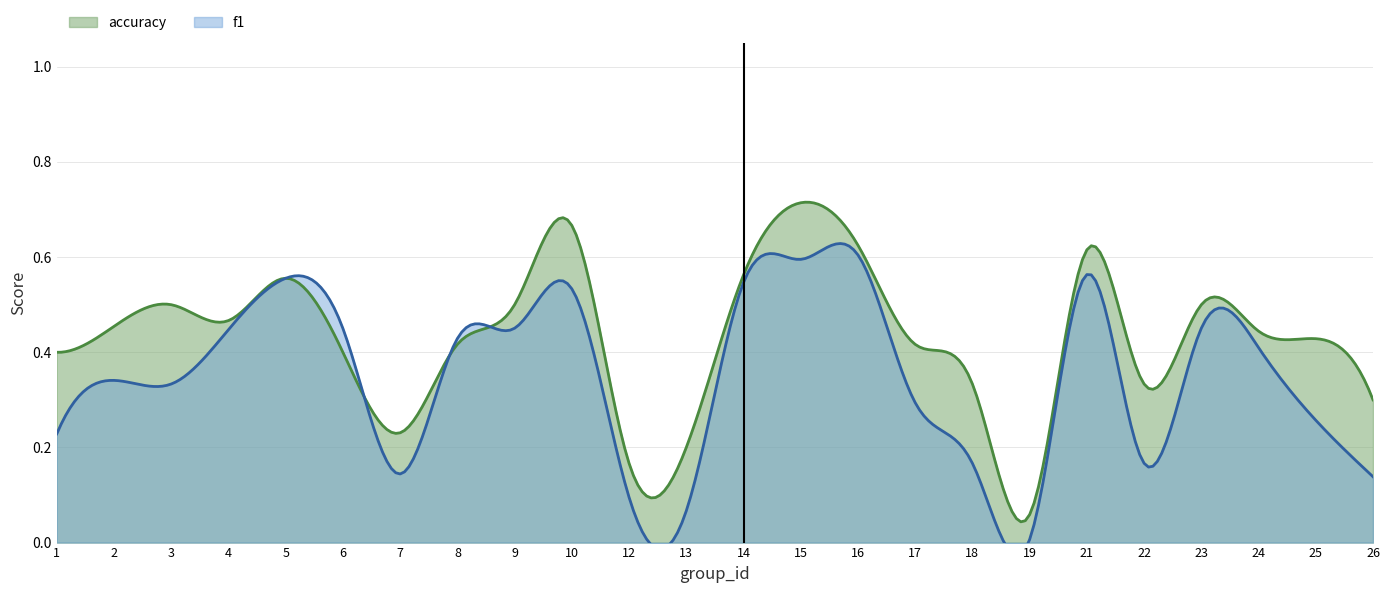

What is the sum of all f1 values?

8.3